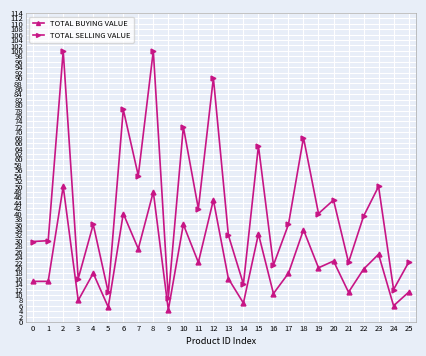

Which series has the largest total across all categories?

TOTAL SELLING VALUE